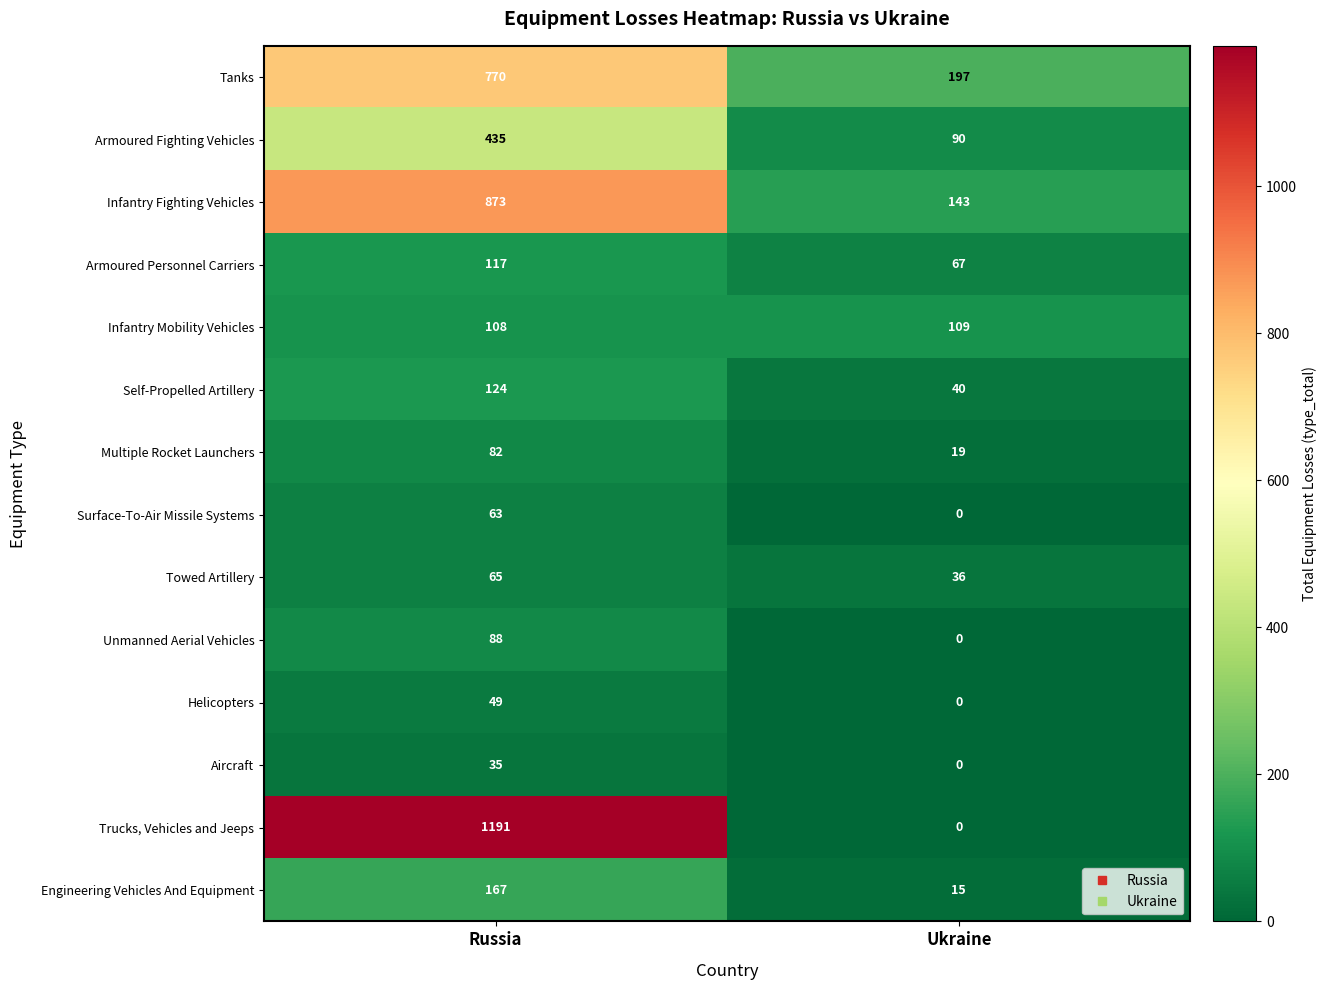

What is the sum of the Infantry Mobility Vehicles values at Russia and Ukraine?

217